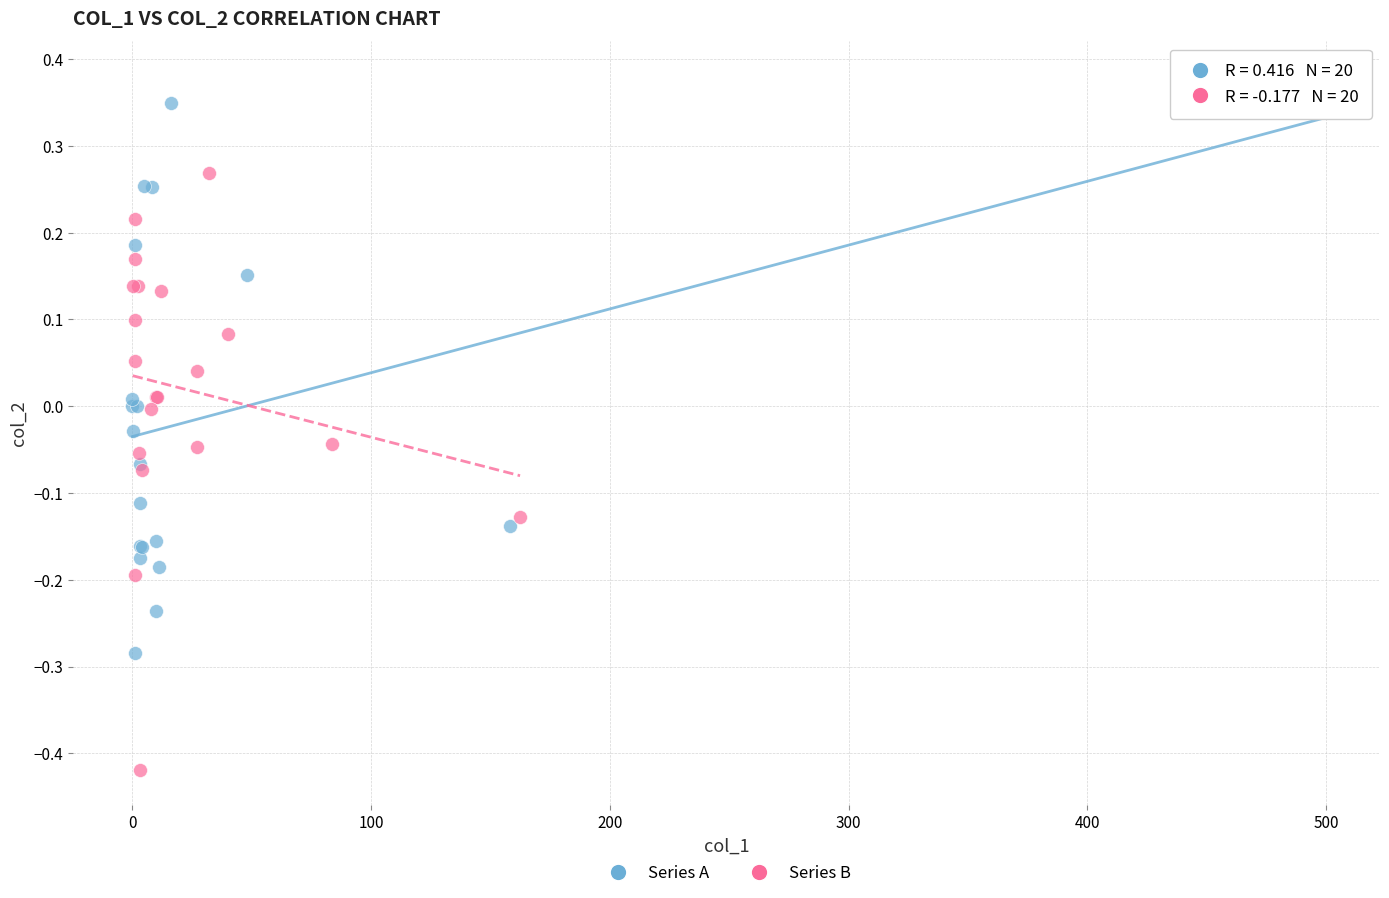

Which series reaches the minimum Y coordinate?

Series B